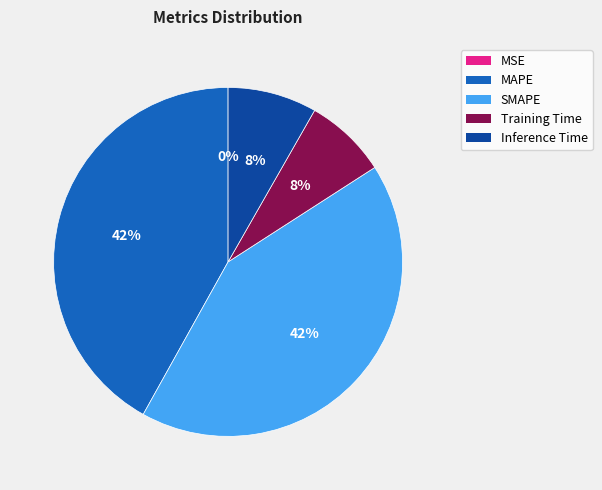

Which has a higher value, Training Time or MAPE?

MAPE